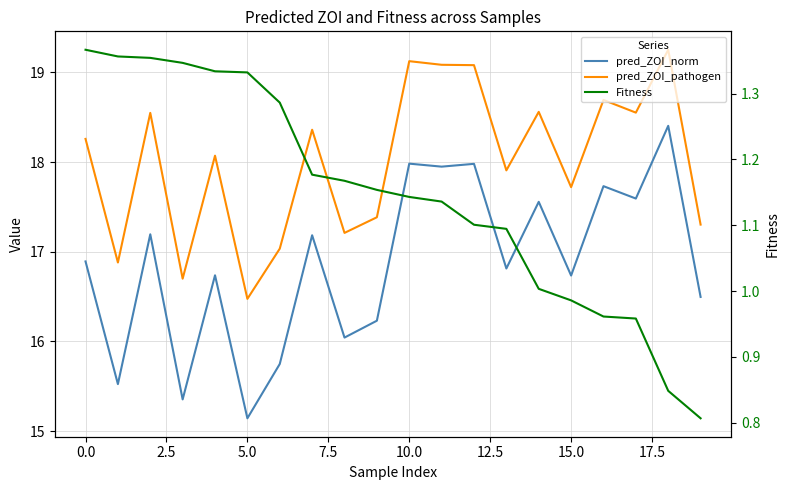

At which category is the sum across all series the highest?

18